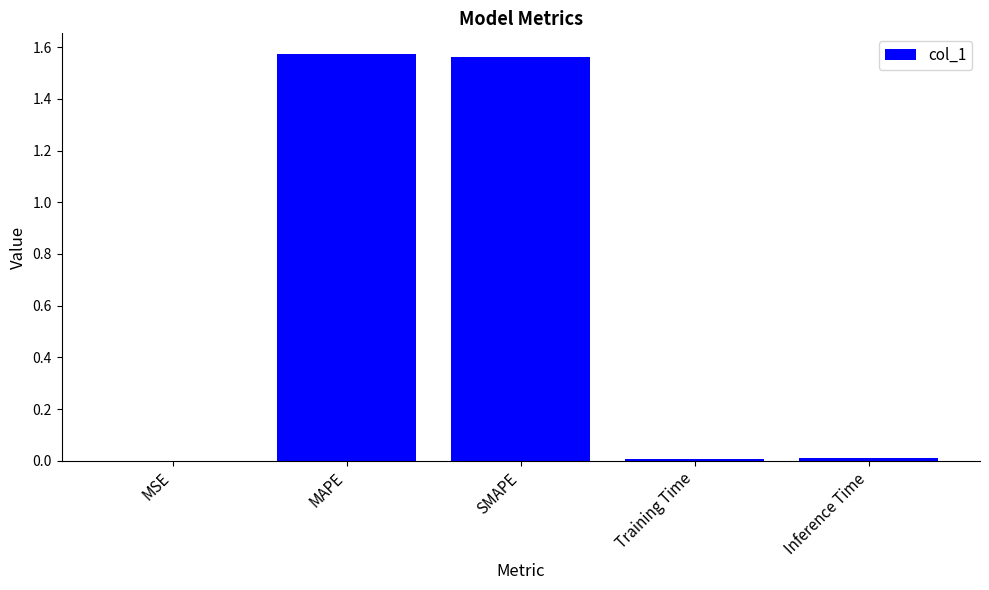

Does the chart contain stacked bars?

No